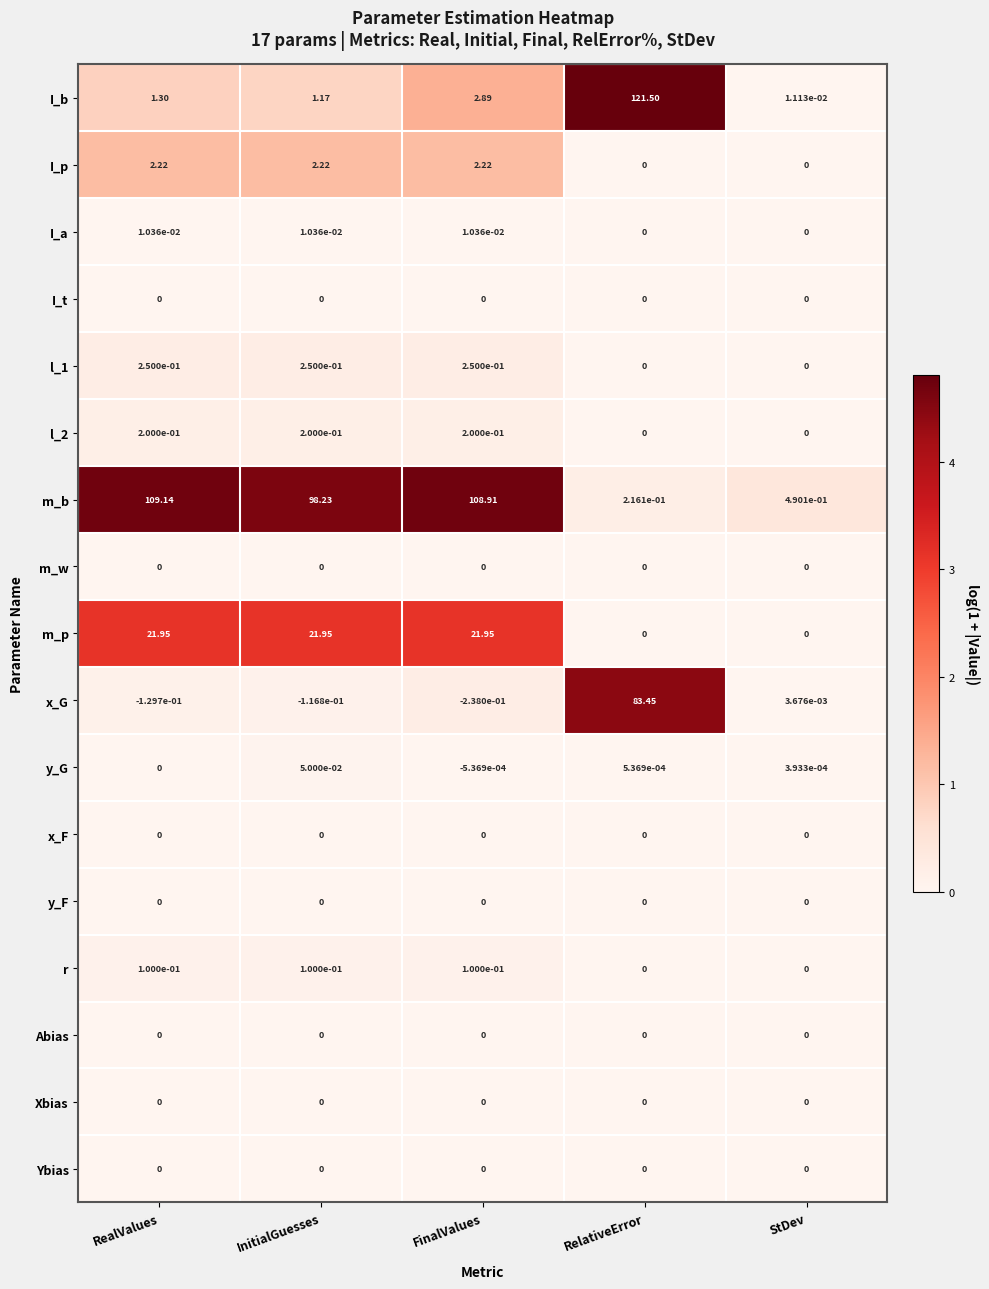

Which category has the lowest value across all series?

FinalValues